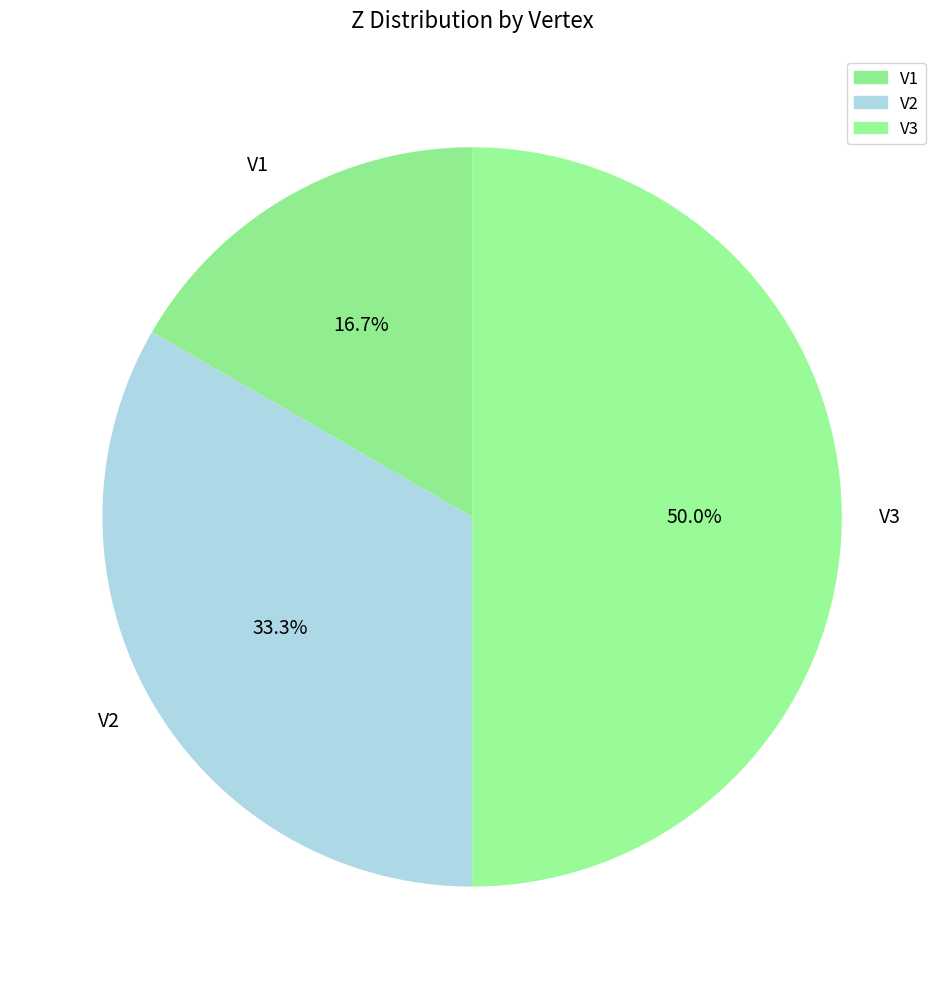

How many segments does this pie chart have?

3